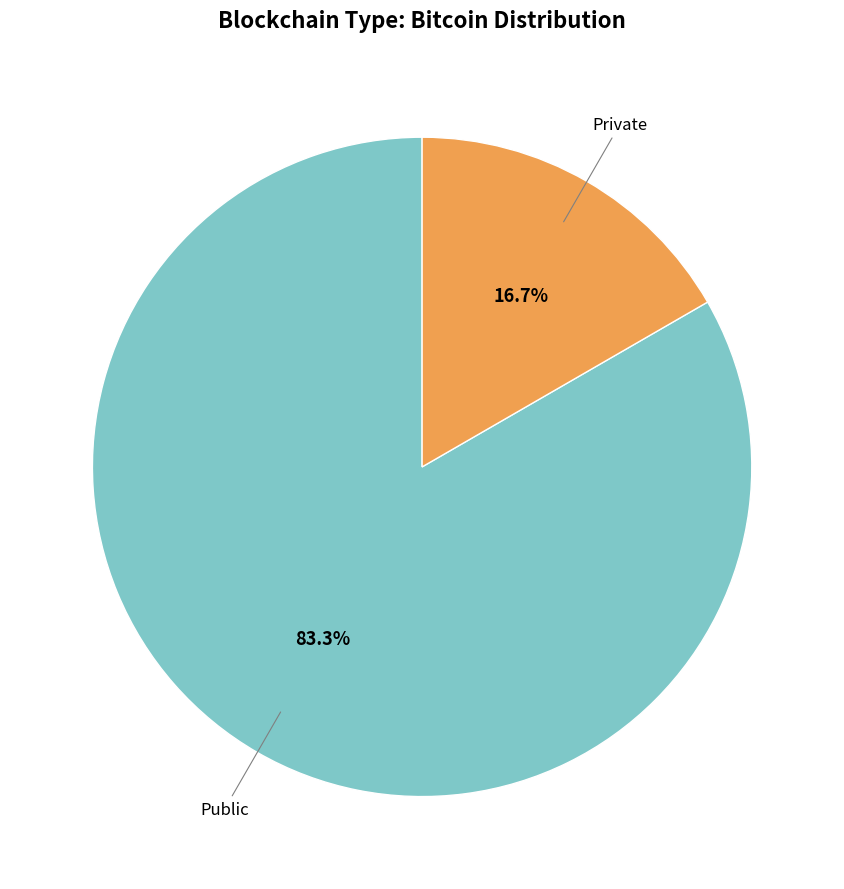

Is there a majority slice in this chart?

Yes